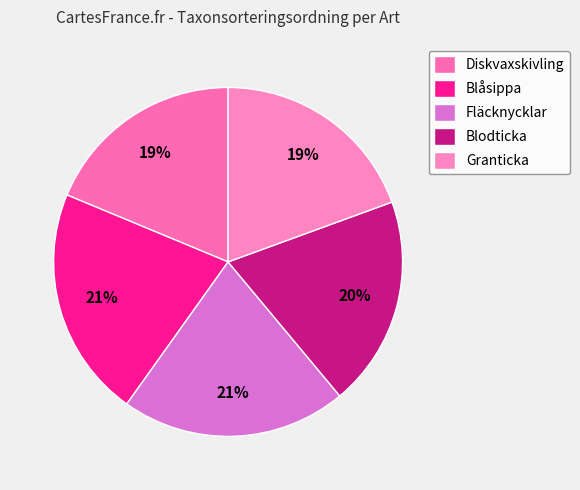

The Blodticka slice represents 20% of the pie. True or false?

True